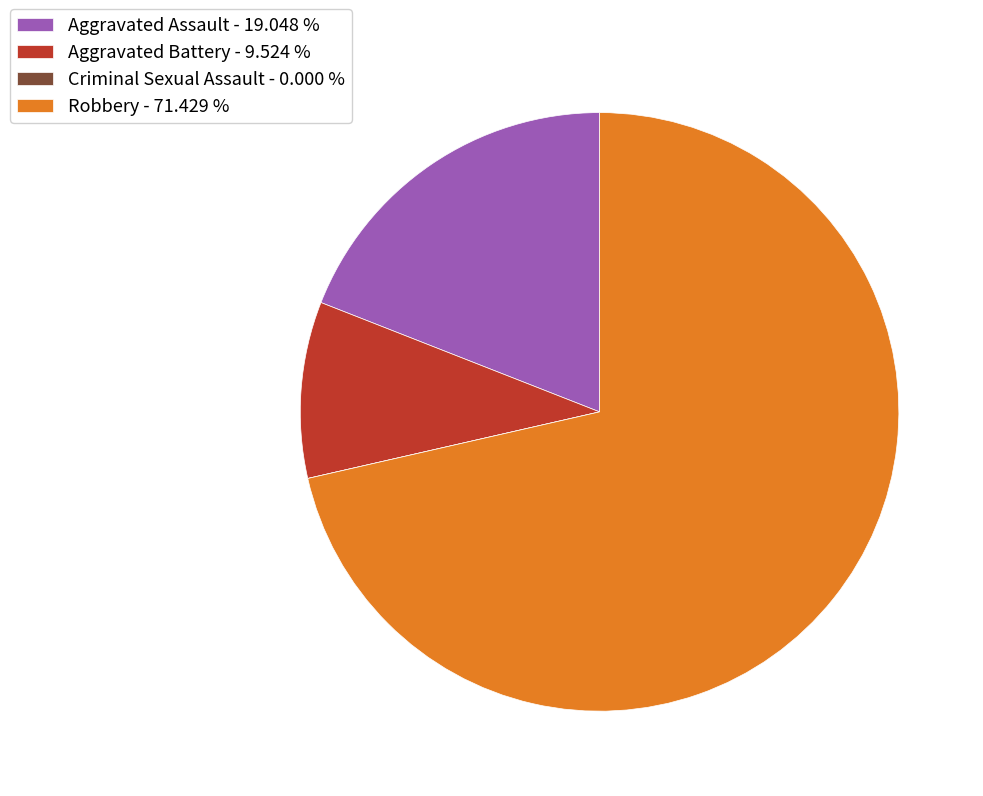

Is the sum of Aggravated Battery - 9.524 % and Robbery - 71.429 % greater than half?

Yes